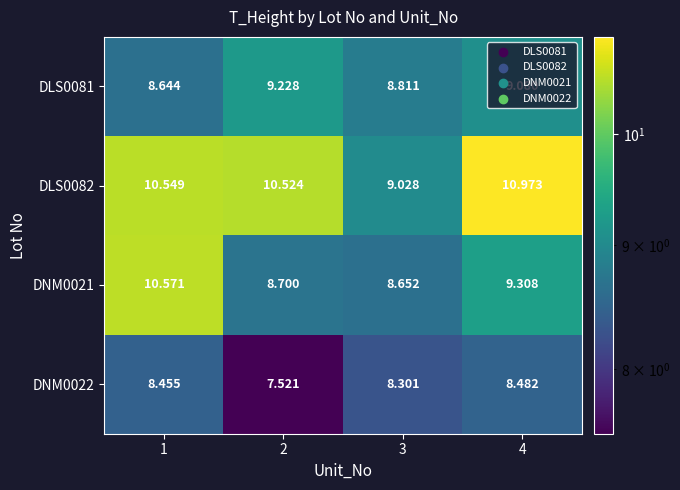

Between 1 and 3, which series saw the biggest shift?

DNM0021